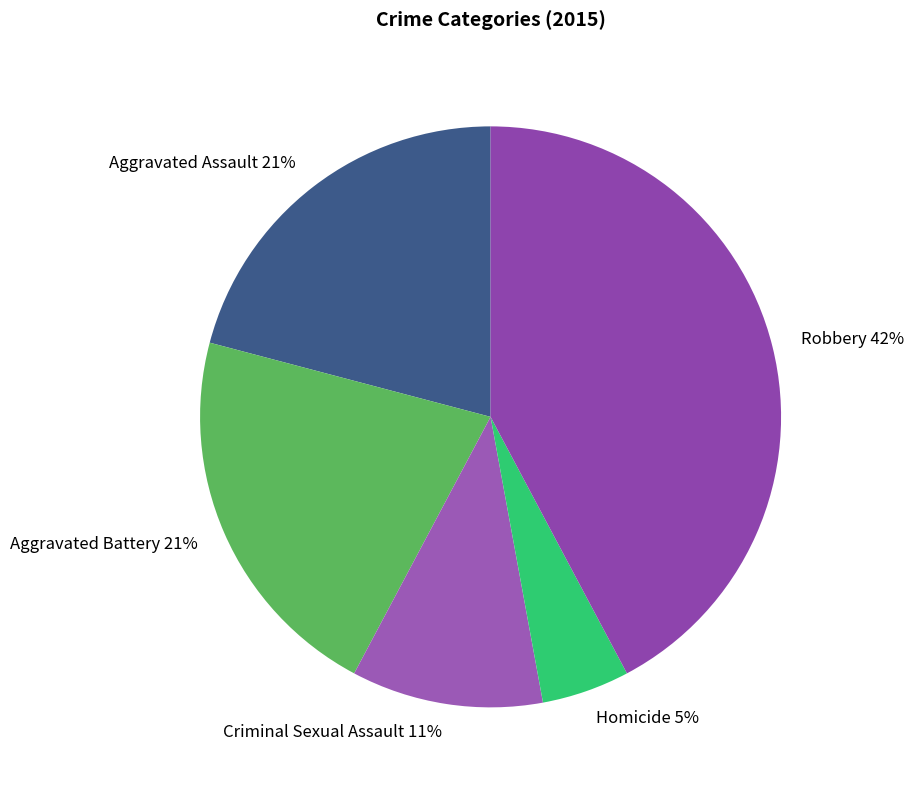

To the nearest percent, what is the difference between the Homicide and Aggravated Battery slice percentages?

16%